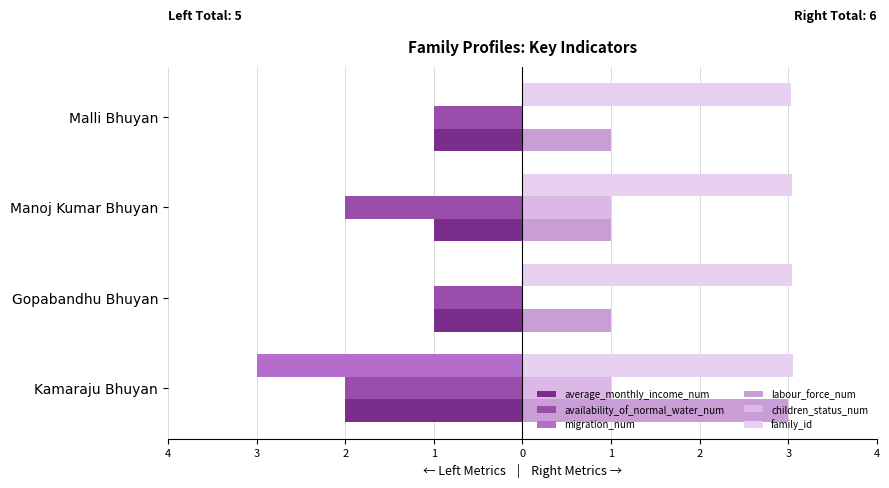

What is the minimum value shown in the chart?

-3.0